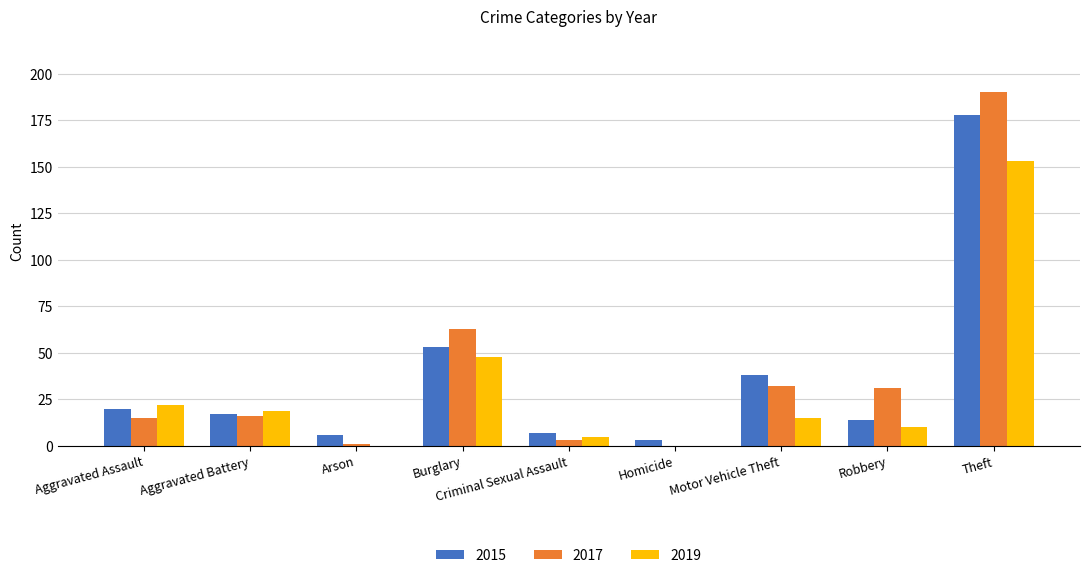

What is the greatest value displayed?

190